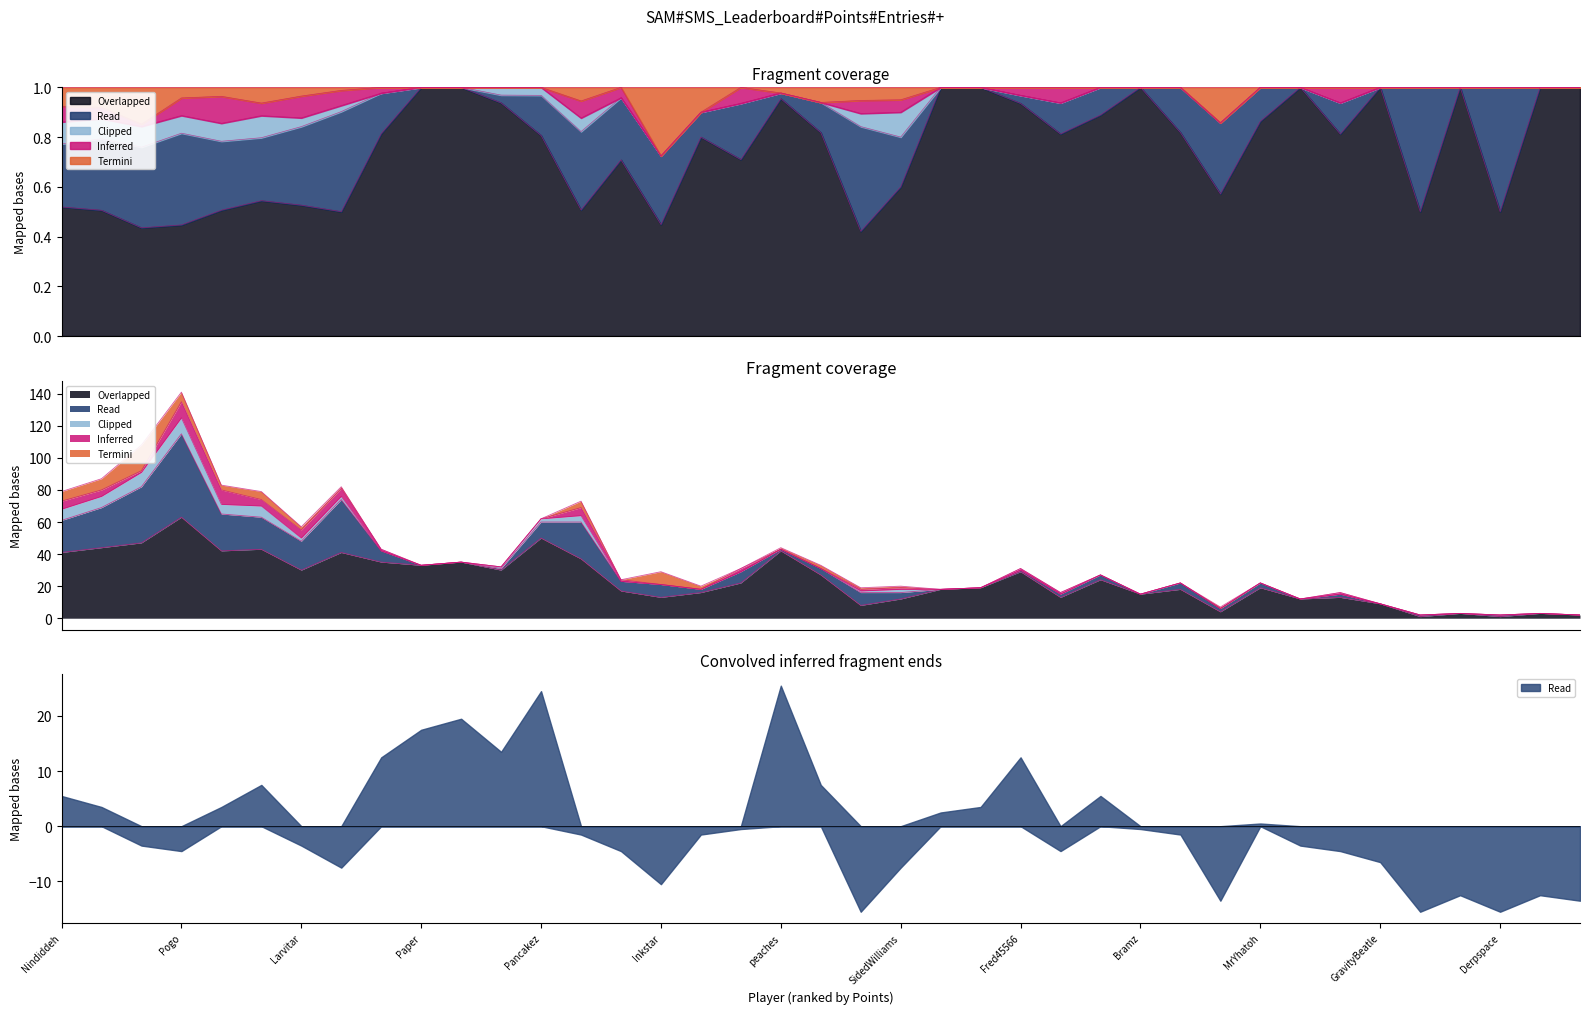

At which category does the data reach its first local peak?

Pogo